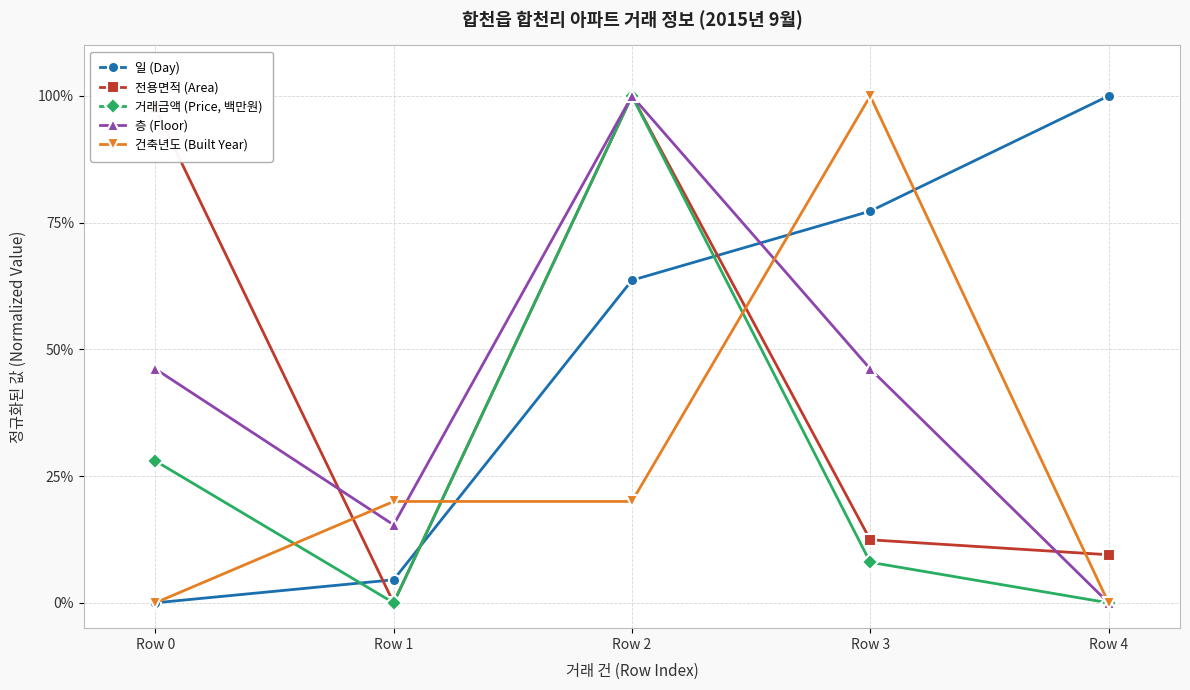

True or false: 일 (Day) has more than 0 interior local peaks.

False